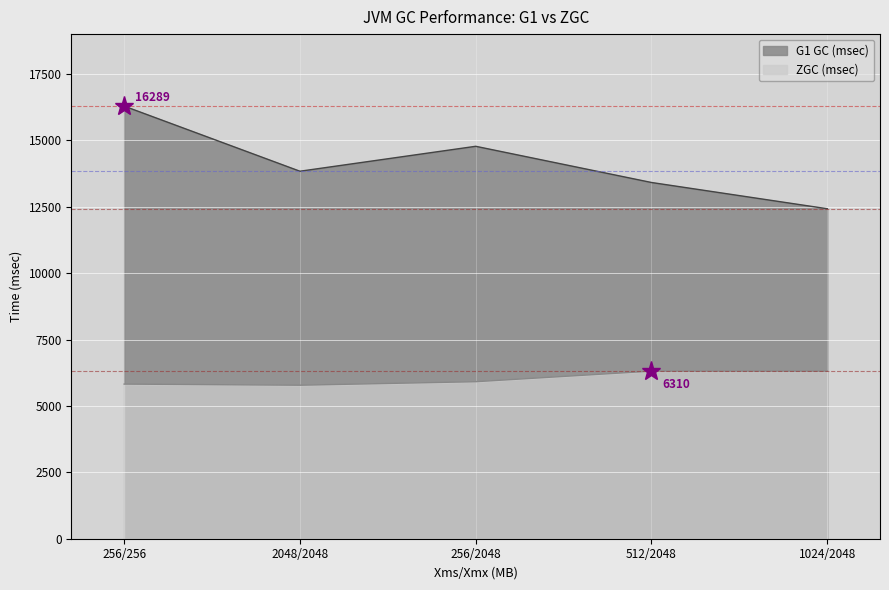

The G1 GC (msec) series shows 9653 at 256/256. True or false?

False